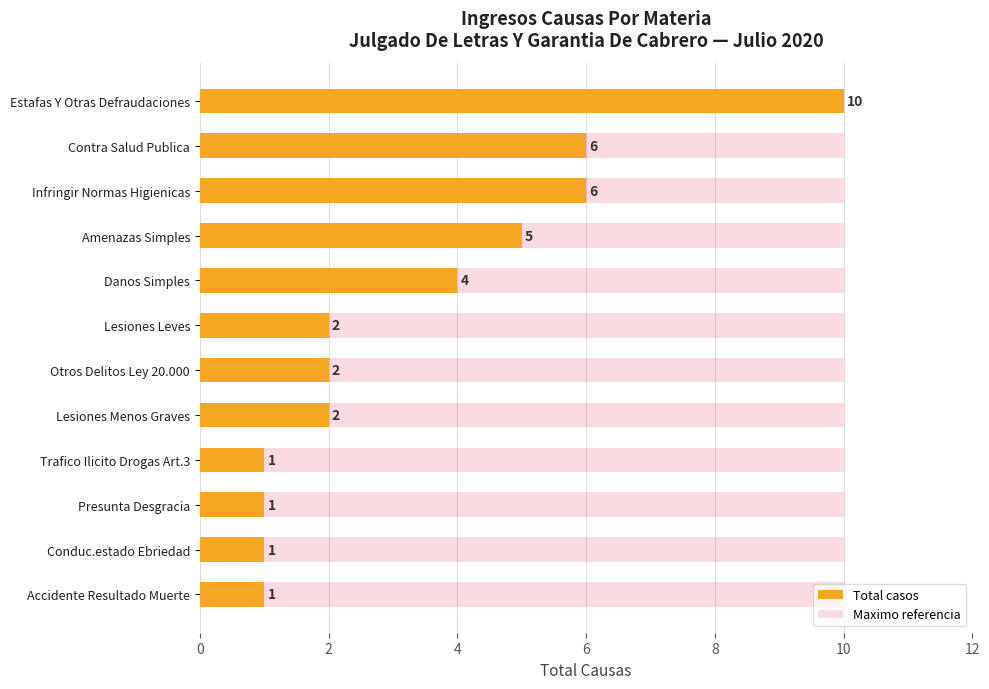

How many bars are there in each group?

2